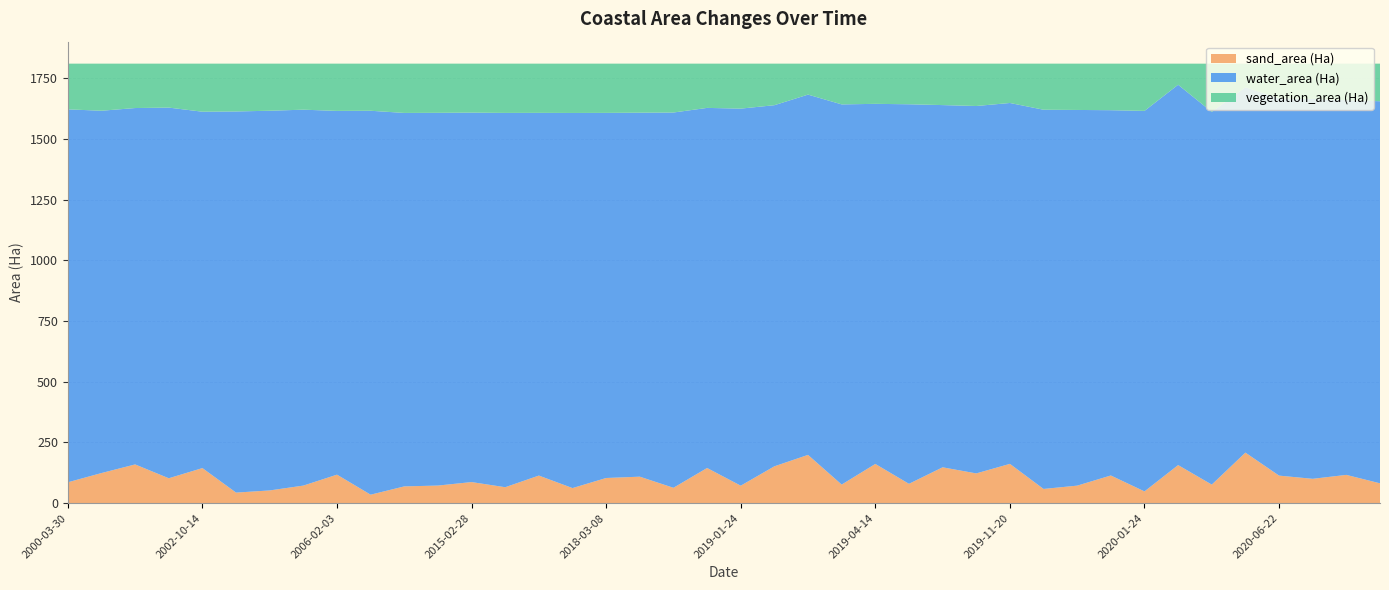

Reading left to right, what are all the values shown in this chart?

sand_area (Ha): 85.6	123.8	159.3	102.3	144.2	43.2	52.1	72.1	117.1	34.6	68.8	72.2	86.6	65.4	113.4	61.8	103.4	108.8	63.0	144.6	71.7	151.5	198.6	76.2	161.3	79.4	147.4	122.3	161.6	58.2	71.9	113.7	48.1	156.6	76.1	208.0	113.2	100.0	116.2	81.5
water_area (Ha): 1536.8	1492.9	1468.5	1527.4	1468.5	1570.6	1564.6	1549.0	1498.9	1582.0	1538.9	1535.9	1522.4	1542.4	1494.6	1545.7	1504.5	1499.9	1546.4	1483.8	1553.7	1488.0	1484.6	1566.6	1483.8	1564.0	1492.6	1513.9	1487.0	1562.6	1548.0	1505.2	1568.0	1567.2	1535.8	1505.6	1554.5	1565.4	1544.1	1574.4
vegetation_area (Ha): 188.4	194.1	183.0	181.1	198.1	197.0	194.1	189.7	194.7	194.2	203.1	202.6	201.8	203.0	202.8	203.2	202.9	202.0	201.4	182.4	185.4	171.2	127.6	168.0	165.7	167.4	170.8	174.6	162.1	189.9	190.8	191.8	194.7	87.0	198.6	97.2	143.1	145.4	150.5	154.9